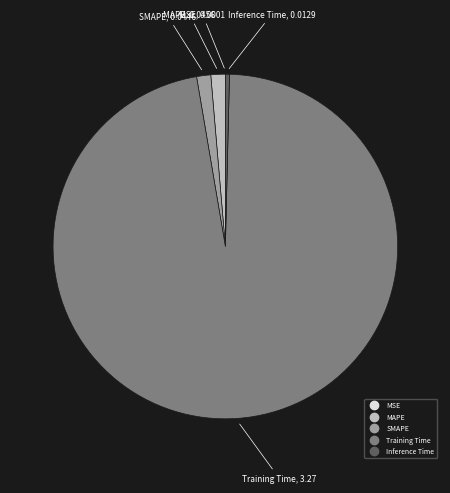

What is the largest slice in the pie chart?

Training Time